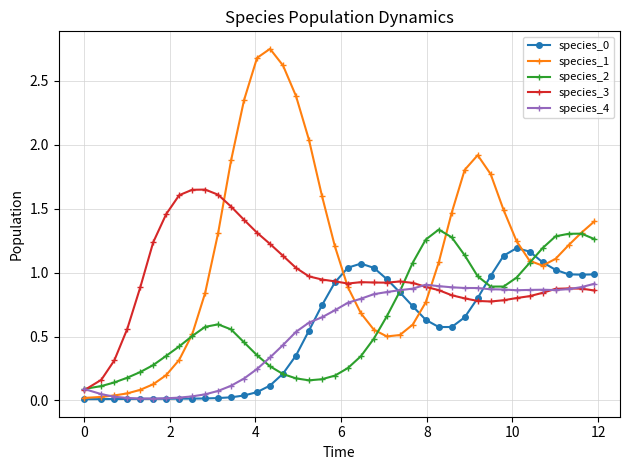

True or false: species_4 has more than 1 interior local peaks.

True